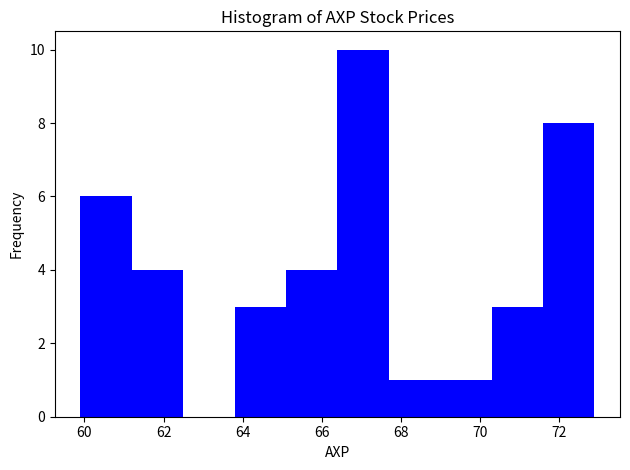

What is the height of the bar covering 67.6 to 69.0 on the x-axis? Neither the bar edges nor the heights are printed on the chart, so give them approximately, as read against the axes.

1